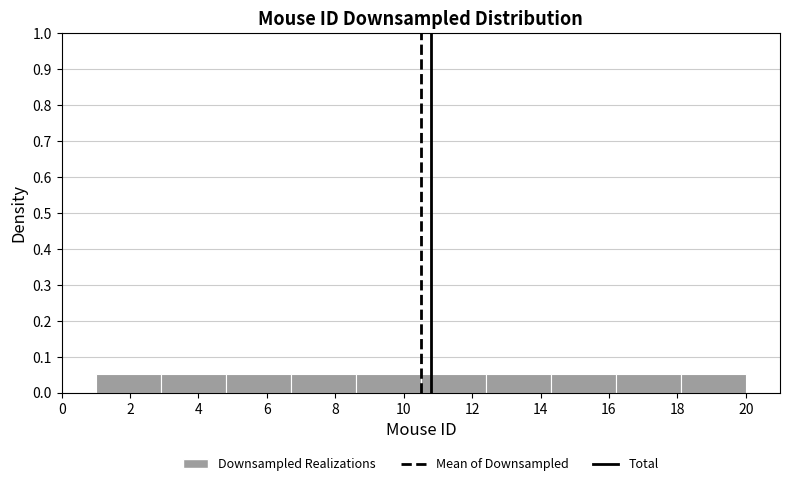

Reading left to right, transcribe this chart: for each bar, give the range it covers on the x-axis and its height. Neither the bar edges nor the heights are printed on the chart, so give them approximately, as read against the axes.

1.0 to 2.9: 0.05
2.9 to 4.8: 0.05
4.8 to 6.7: 0.05
6.7 to 8.6: 0.05
8.6 to 10.5: 0.05
10.5 to 12.4: 0.05
12.4 to 14.3: 0.05
14.3 to 16.2: 0.05
16.2 to 18.1: 0.05
18.1 to 20.0: 0.05